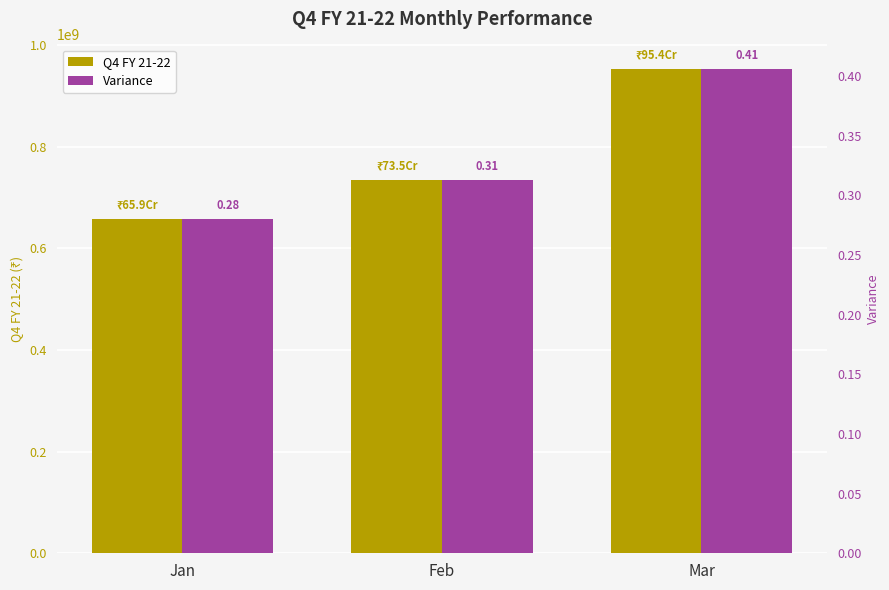

The Variance series shows 0.3 at Feb. True or false?

True